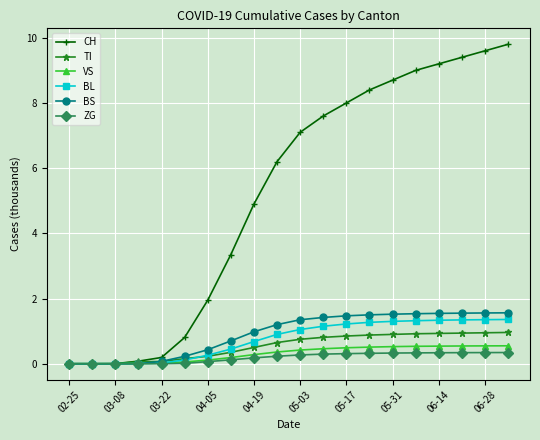

Which series has the widest spread of values?

CH